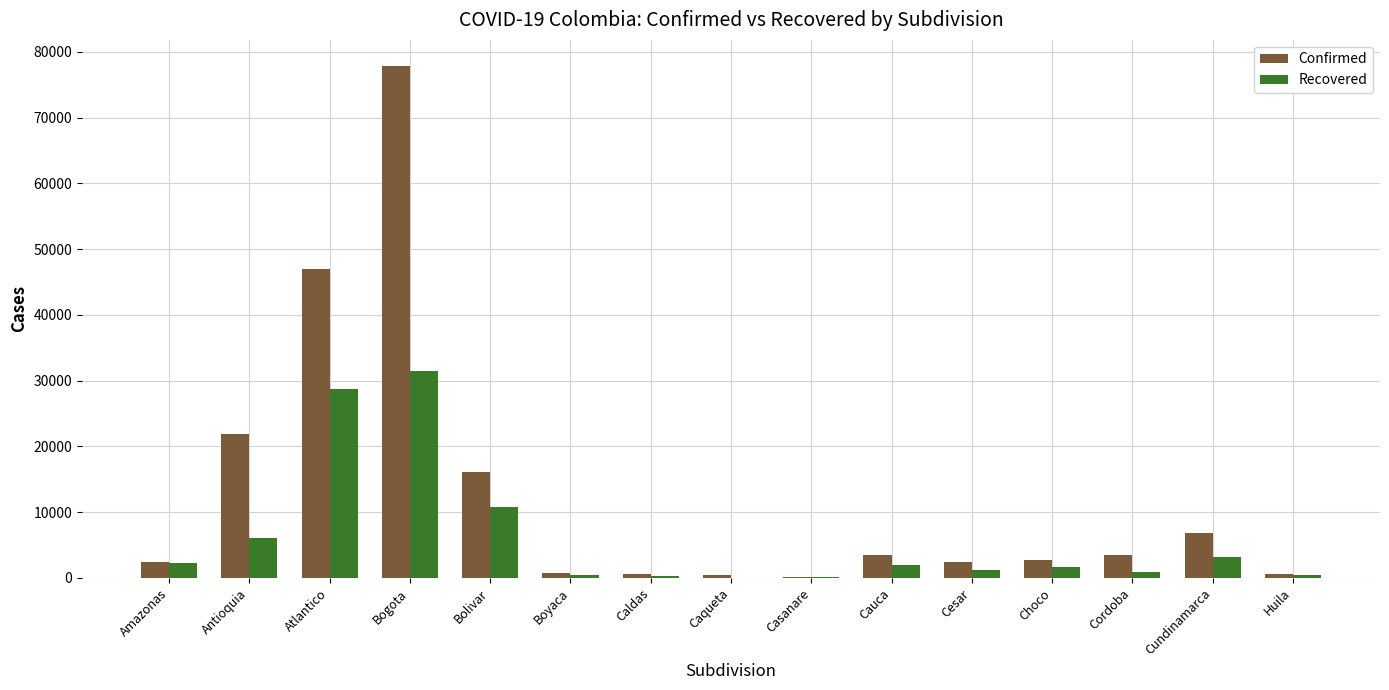

Is it true that Confirmed equals 2784 at Choco?

True